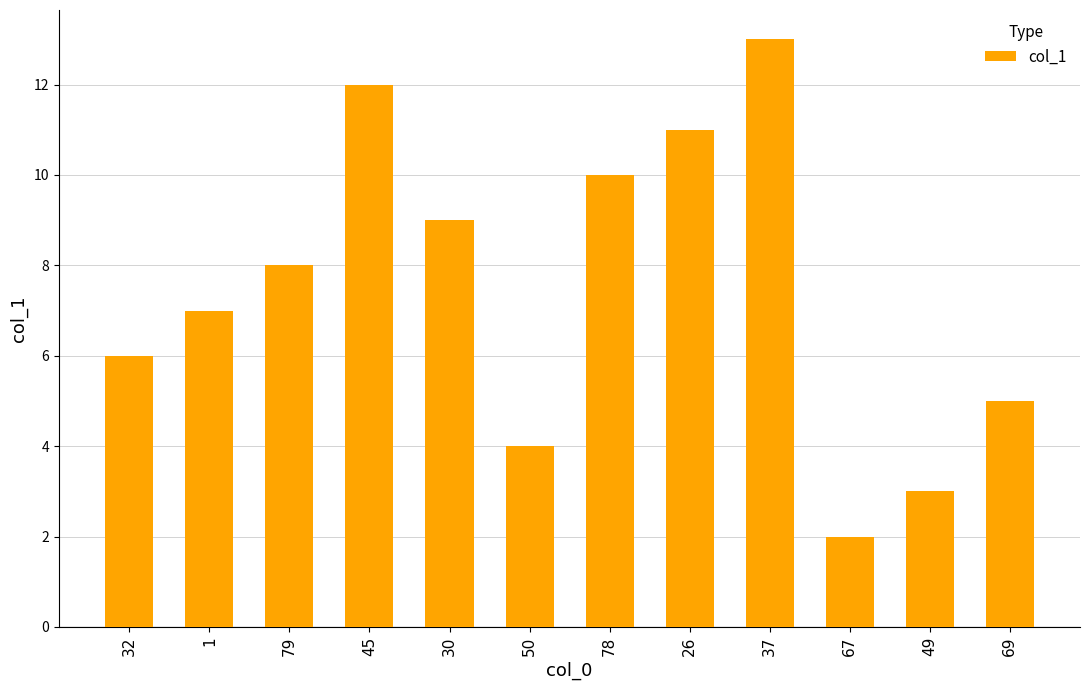

The value at 69 is 1.4. True or false?

False